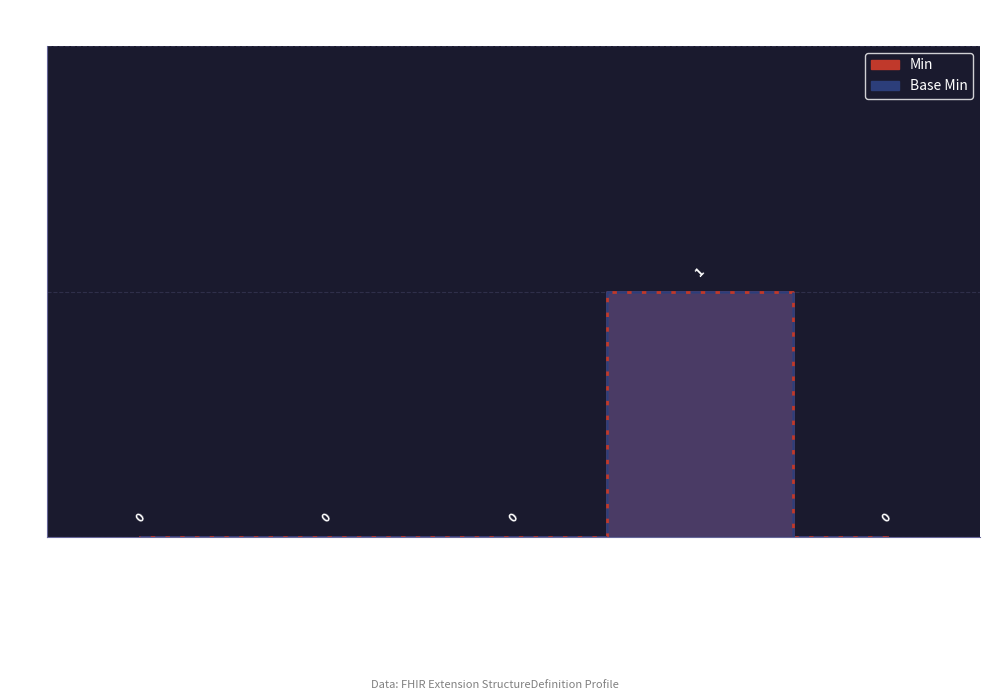

What is the difference between the maximum and minimum values in the Min series?

1